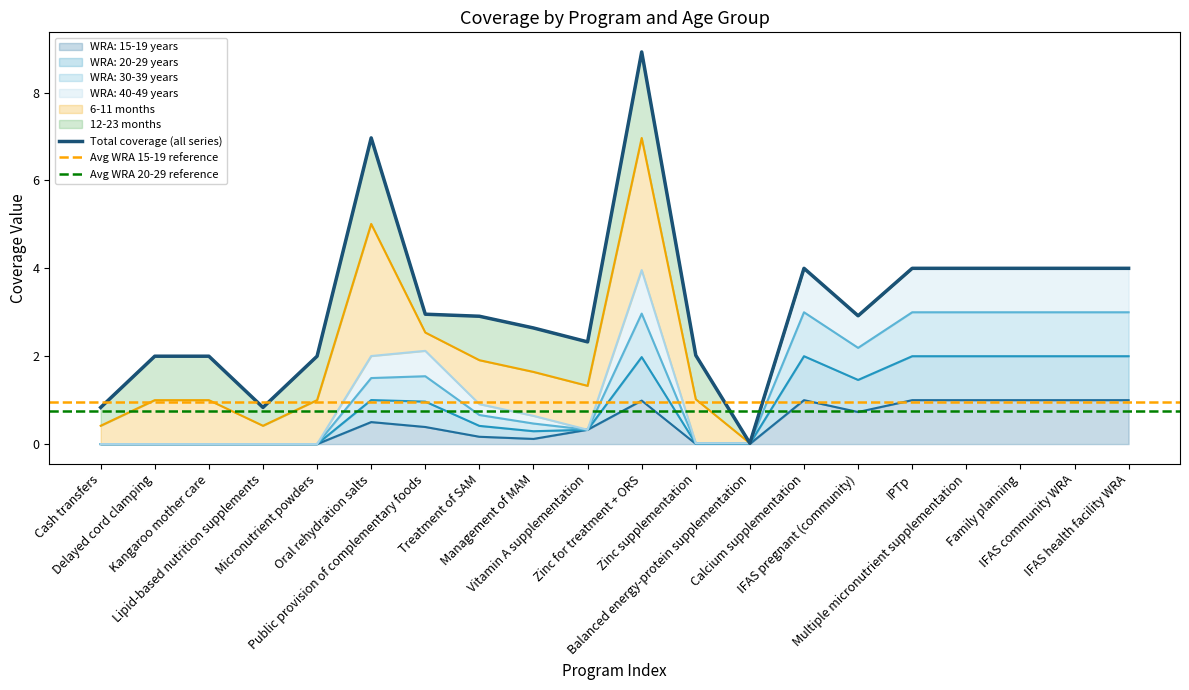

At which category is the sum across all series the highest?

Calcium supplementation